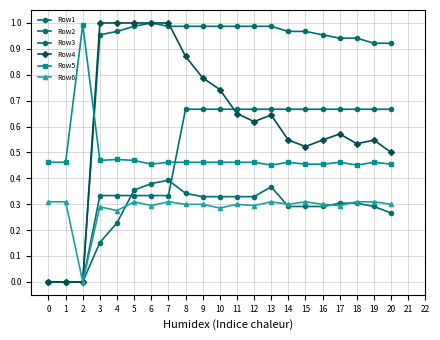

True or false: Row5 has a value of 1.0 at 2.

True